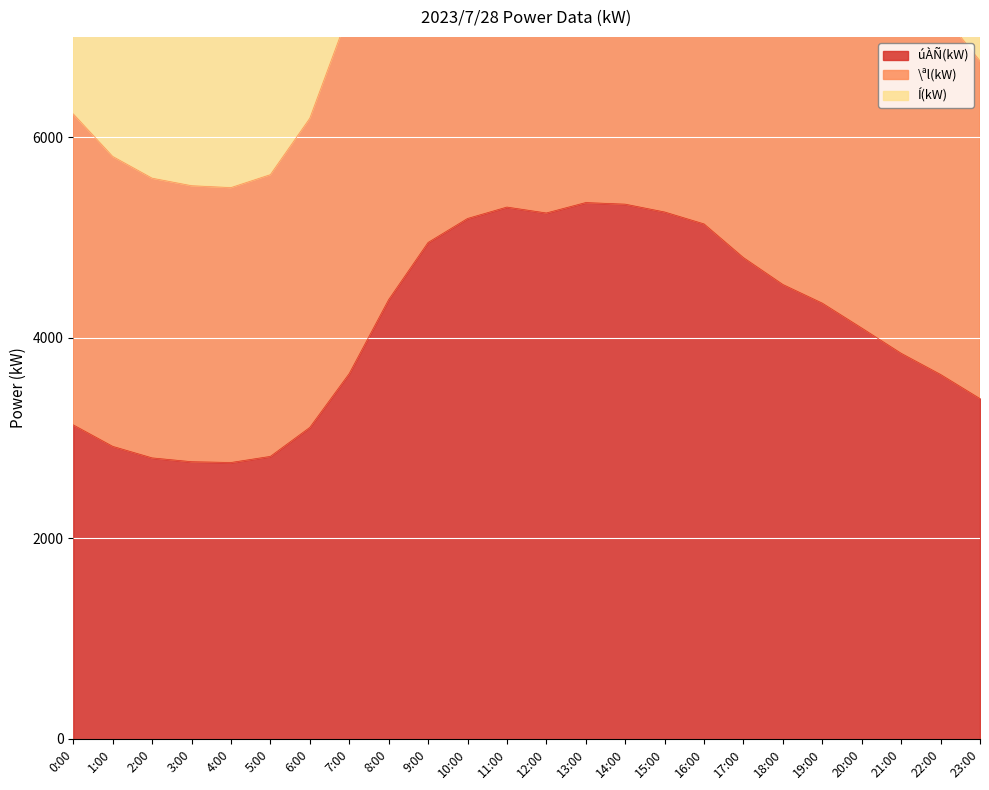

At which category does \ªl(kW) reach its first local valley?

4:00